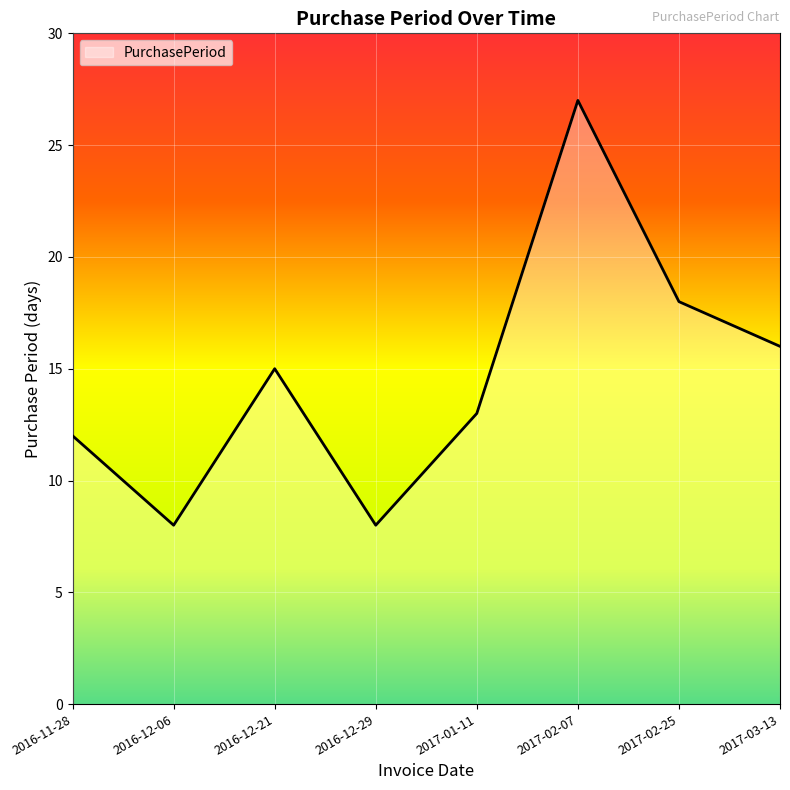

Reading left to right, transcribe all the data shown in this chart.

2016-11-28=12	2016-12-06=8	2016-12-21=15	2016-12-29=8	2017-01-11=13	2017-02-07=27	2017-02-25=18	2017-03-13=16